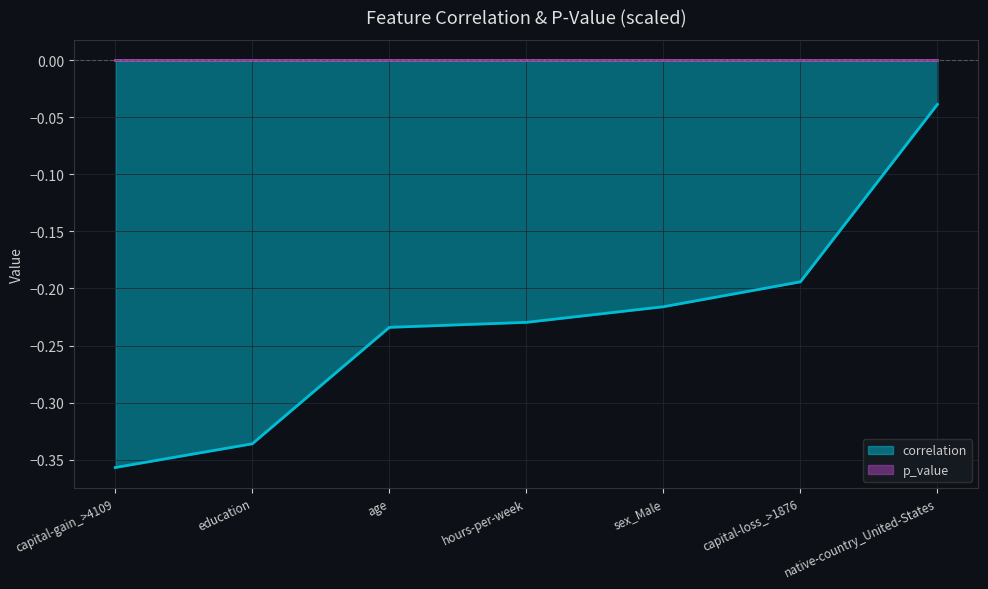

Reading left to right, extract all data points from this chart.

-0.4	-0.3	-0.2	-0.2	-0.2	-0.2	-0.0